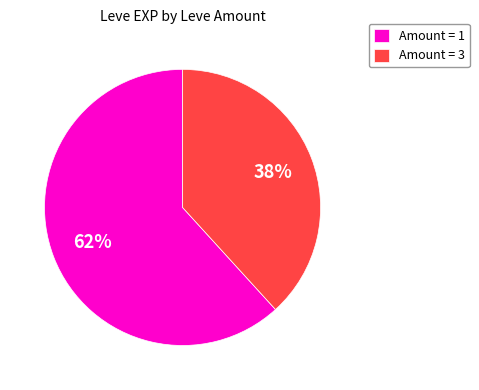

Combined, do Amount = 3 and Amount = 1 account for over 50%?

Yes